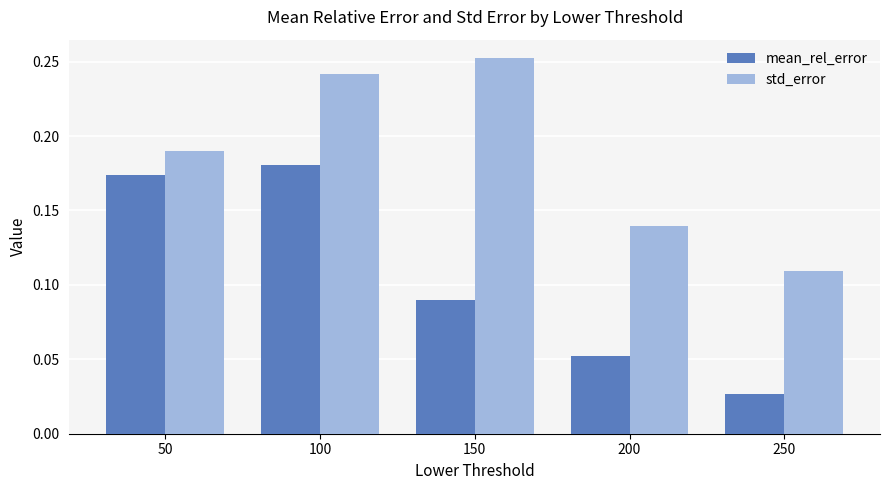

At which label is std_error closest to 0?

250